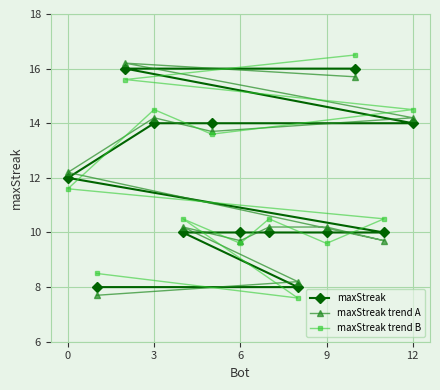

Reading left to right, extract all data points from this chart.

maxStreak: 12.0	8.0	16.0	14.0	10.0	14.0	10.0	10.0	8.0	10.0	16.0	10.0	14.0
maxStreak trend A: 12.2	7.7	16.2	14.2	10.2	13.7	9.7	10.2	8.2	10.2	15.7	9.7	14.2
maxStreak trend B: 11.6	8.5	15.6	14.5	10.5	13.6	9.6	10.5	7.6	9.6	16.5	10.5	14.5